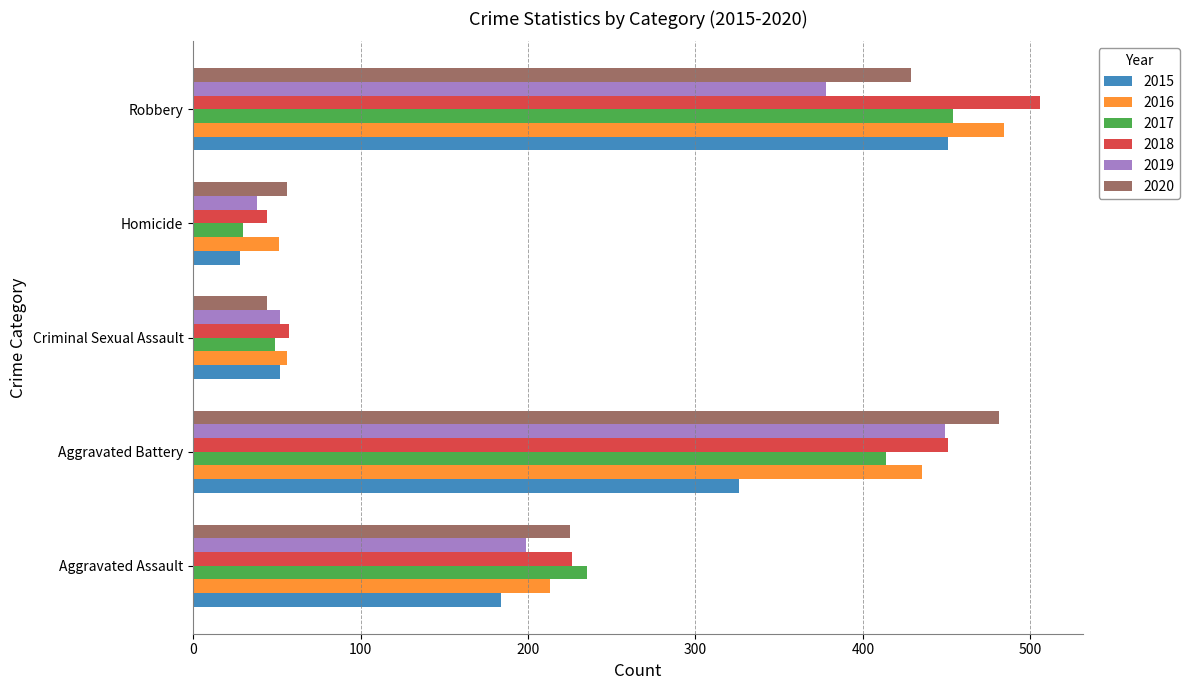

What is the greatest value displayed?

506